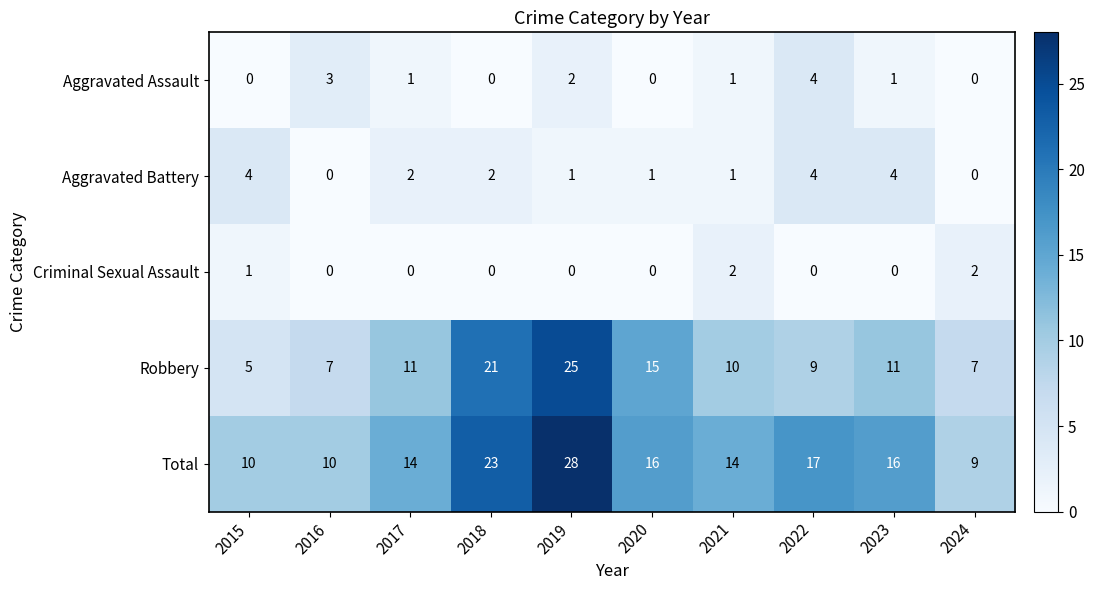

Which series has the widest spread of values?

Robbery